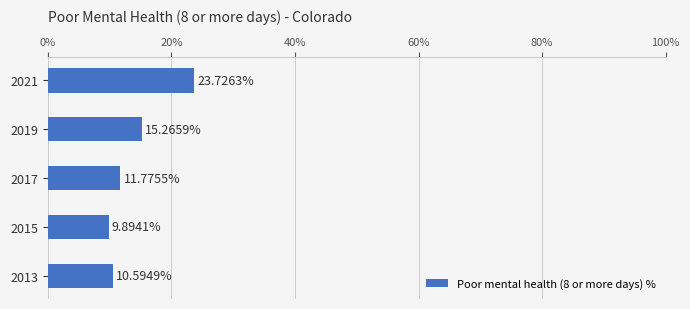

What is the ratio of the value at 2017 to the value at 2015?

1.2